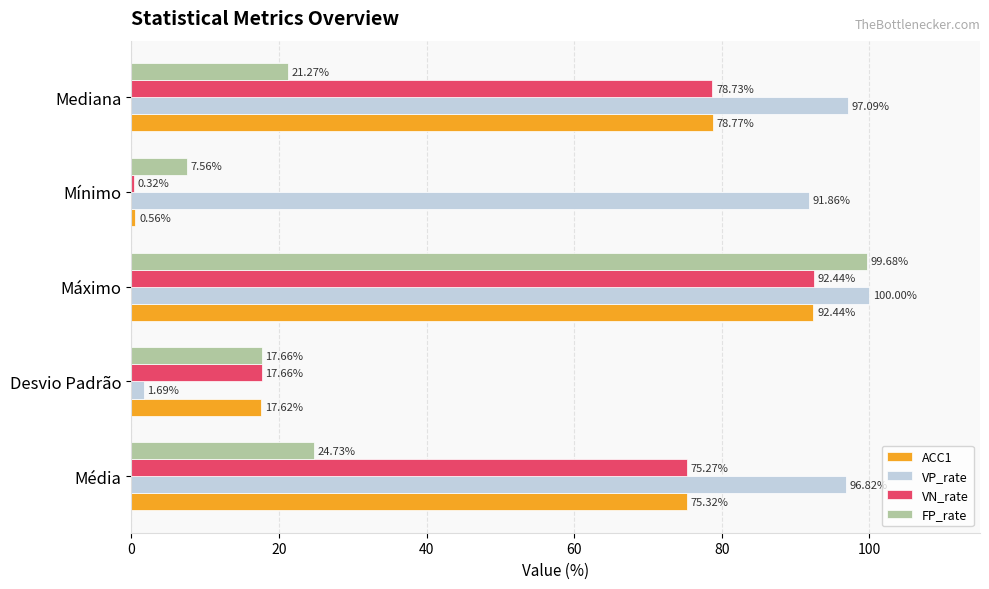

Where is VP_rate nearest to the value 50?

Mínimo